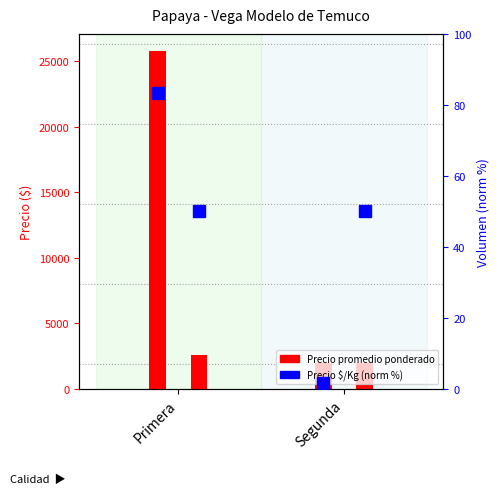

The Precio $/Kg series shows 4139.8 at Primera. True or false?

False